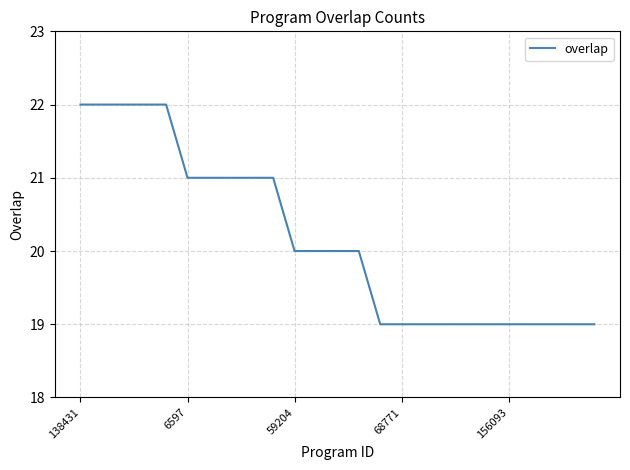

What is the maximum value shown in the chart?

22